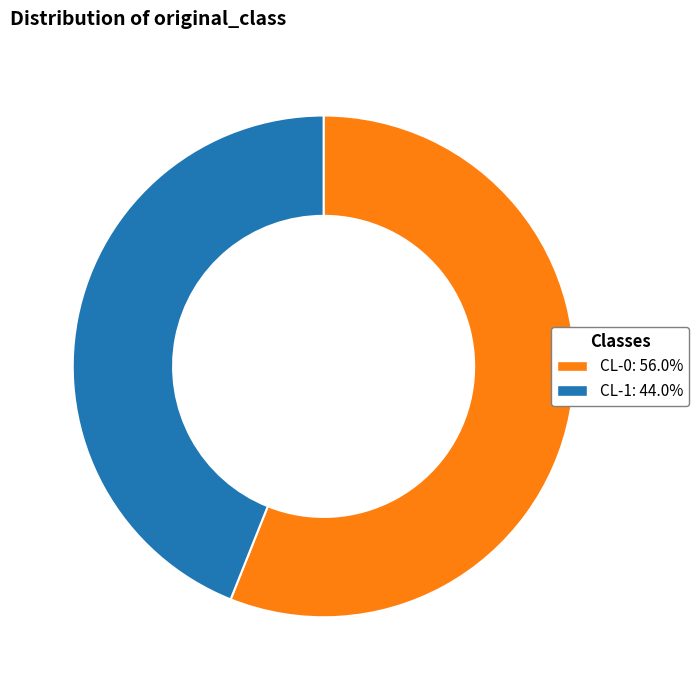

What is the majority slice?

CL-0